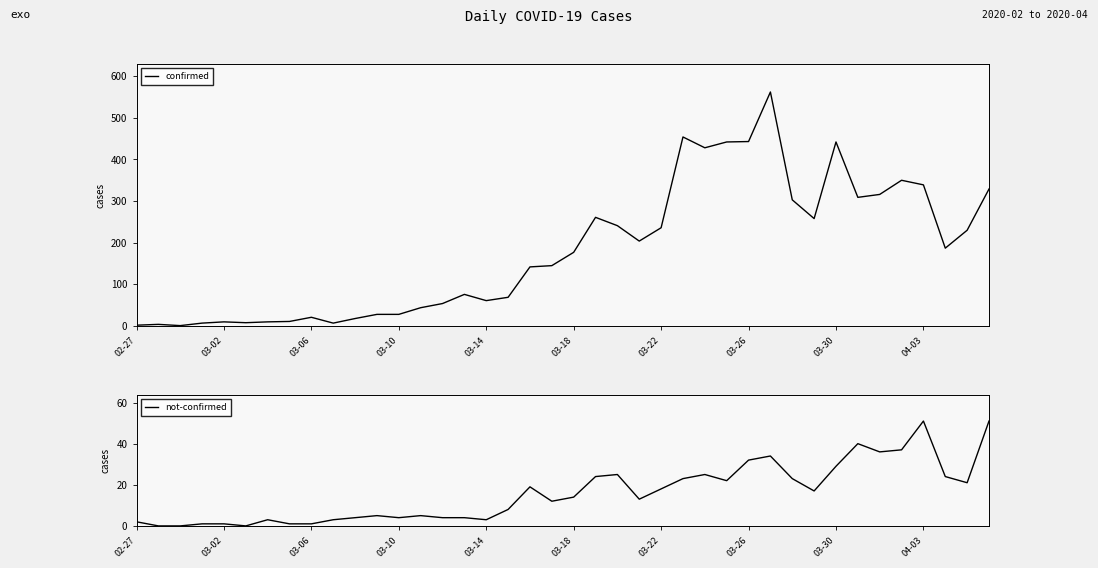

Reading left to right, what are all the values shown in this chart?

confirmed: 2	4	1	7	10	8	10	11	21	7	18	28	28	44	54	76	61	69	142	145	177	261	241	204	236	454	428	442	443	562	303	258	442	309	316	350	339	187	230	329
not-confirmed: 2	0	0	1	1	0	3	1	1	3	4	5	4	5	4	4	3	8	19	12	14	24	25	13	18	23	25	22	32	34	23	17	29	40	36	37	51	24	21	51